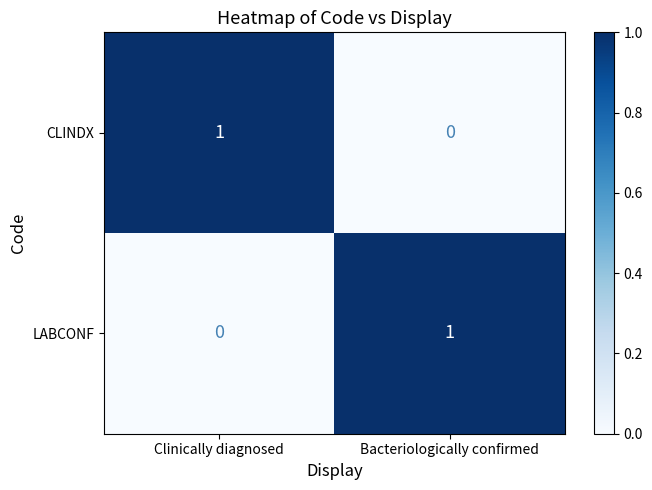

The CLINDX series shows 0 at Bacteriologically confirmed. True or false?

True